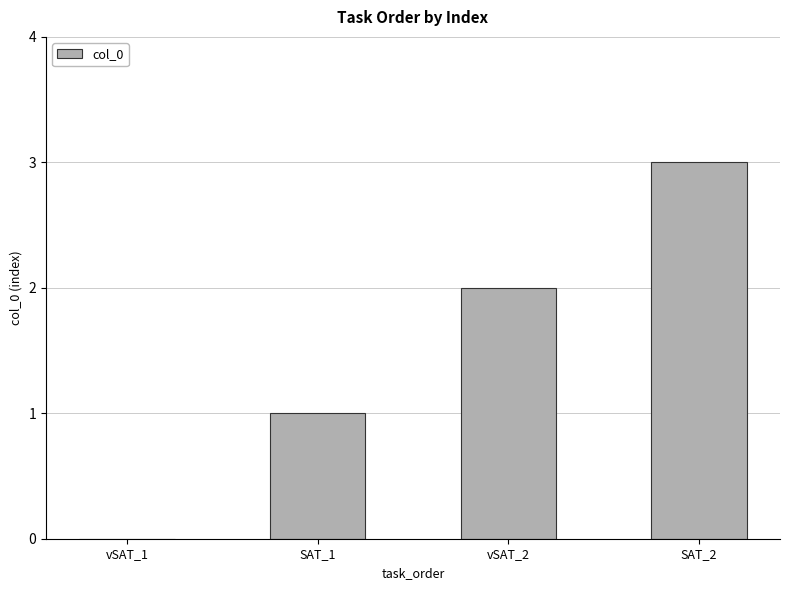

True or false: the data shows 1 at vSAT_2.

False